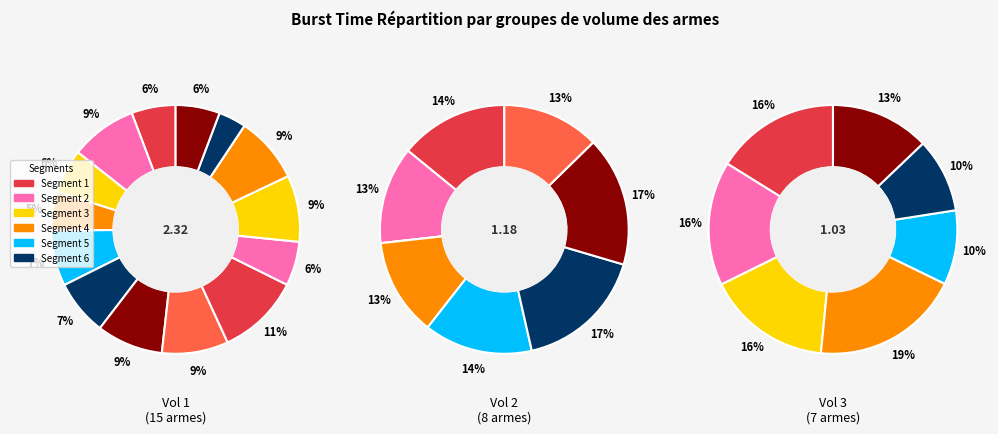

Does L1A1 SLR represent more than half of the total?

No